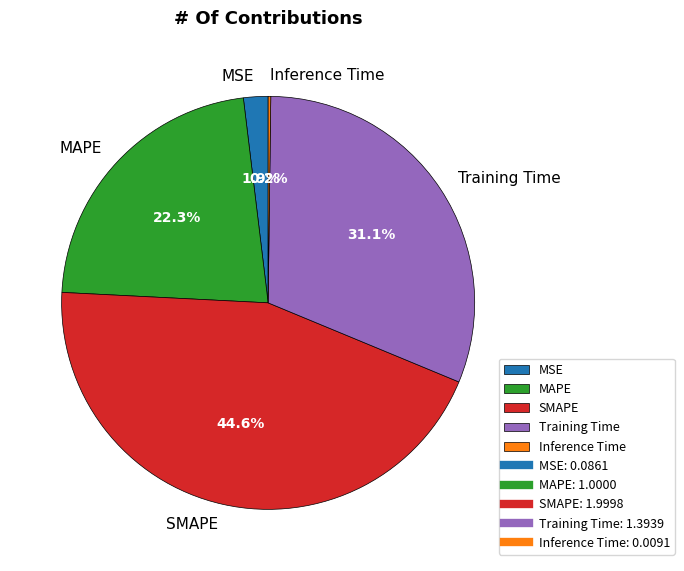

Is there a majority slice in this chart?

No